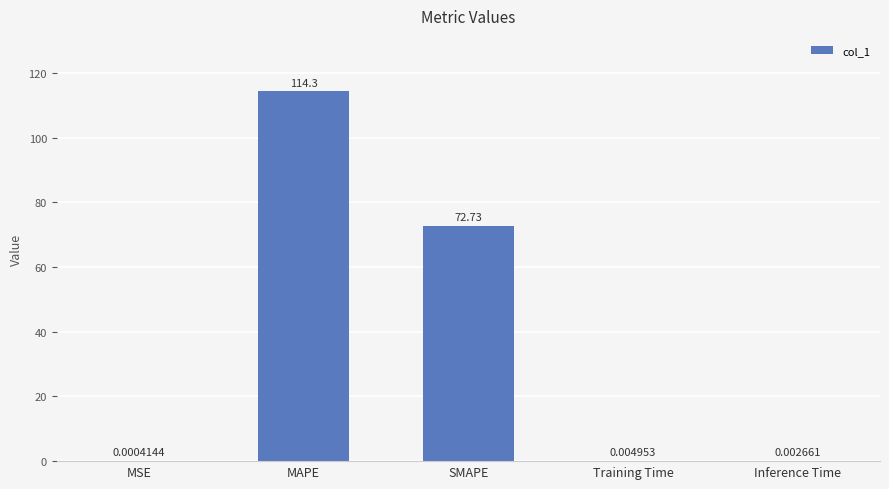

True or false: the data shows 97.6 at SMAPE.

False